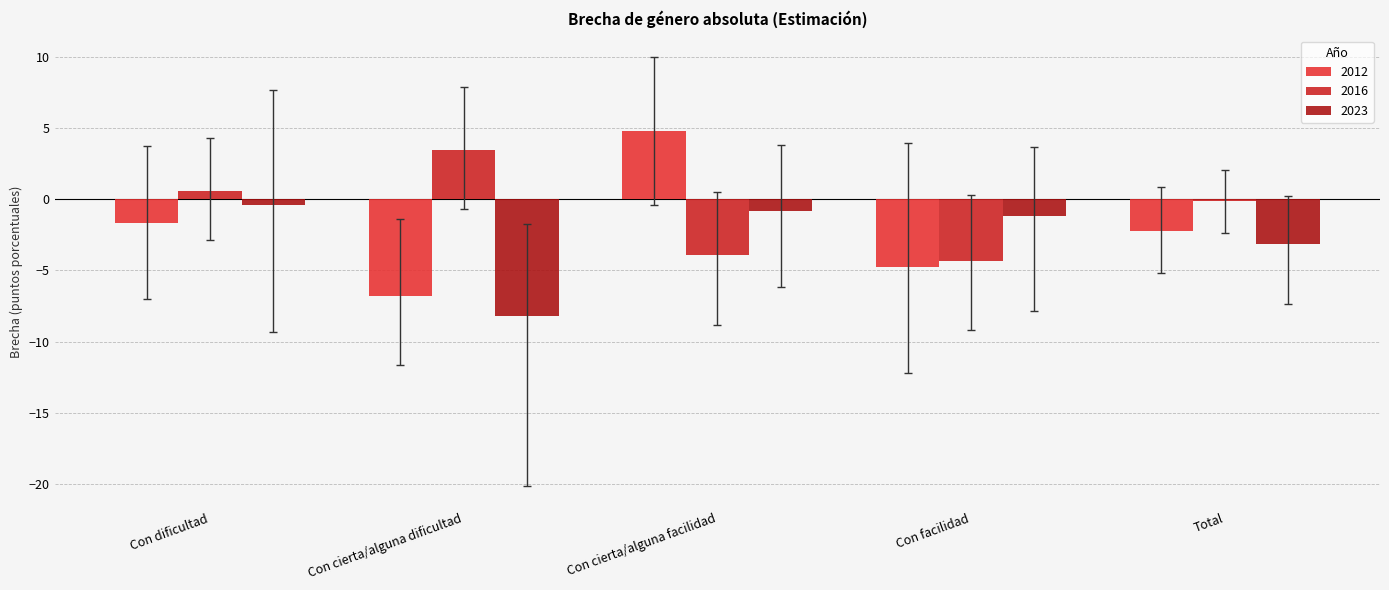

List the labels in order of 2012 value, smallest first.

Con cierta/alguna dificultad, Con facilidad, Total, Con dificultad, Con cierta/alguna facilidad